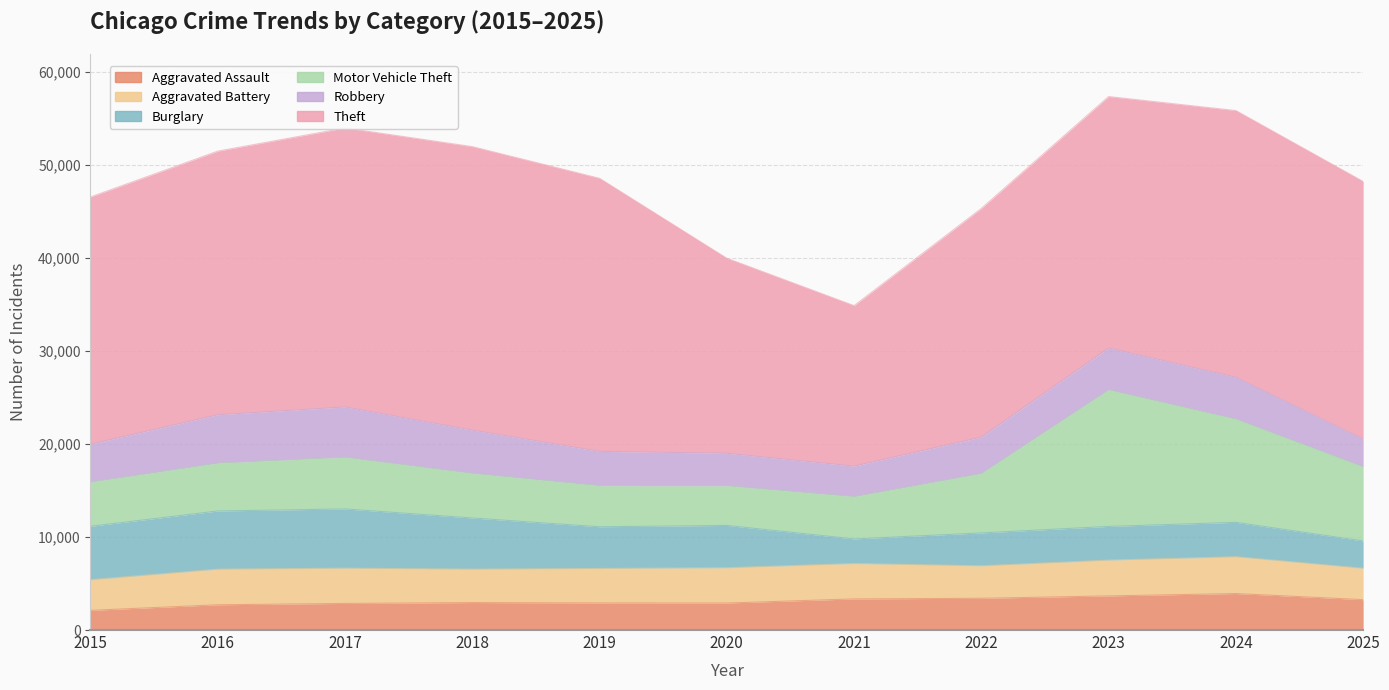

True or false: Motor Vehicle Theft and Aggravated Battery cross at least once.

False